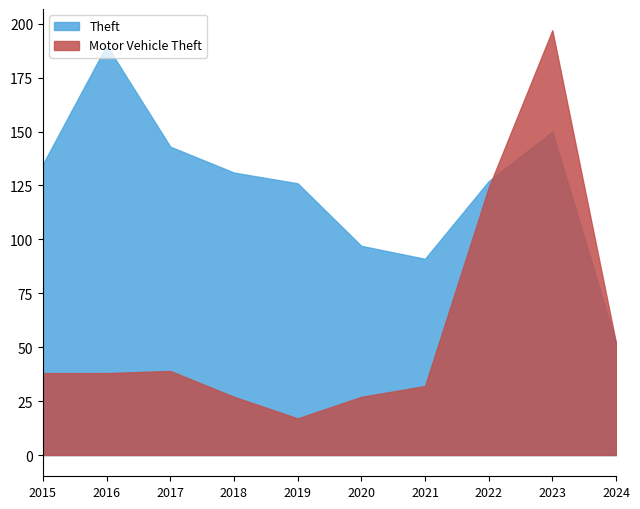

After their last crossing, which series has the higher values: Motor Vehicle Theft or Theft?

Motor Vehicle Theft